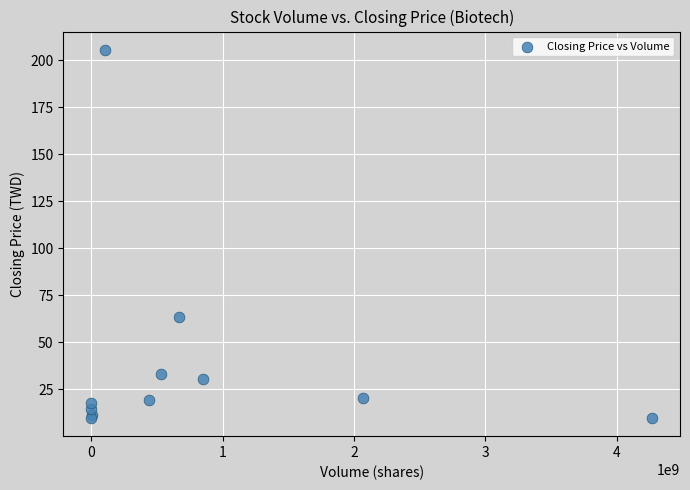

What Y value in the scatter plot is closest to 107?

63.8